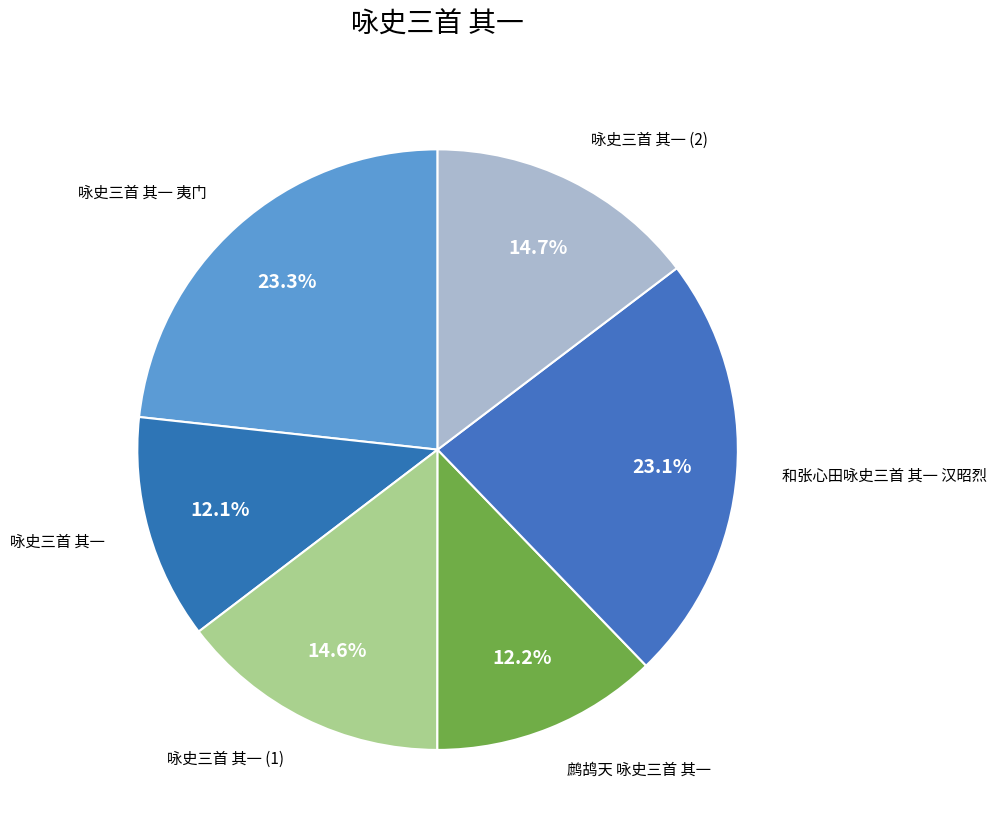

How many slices are in this pie chart?

6